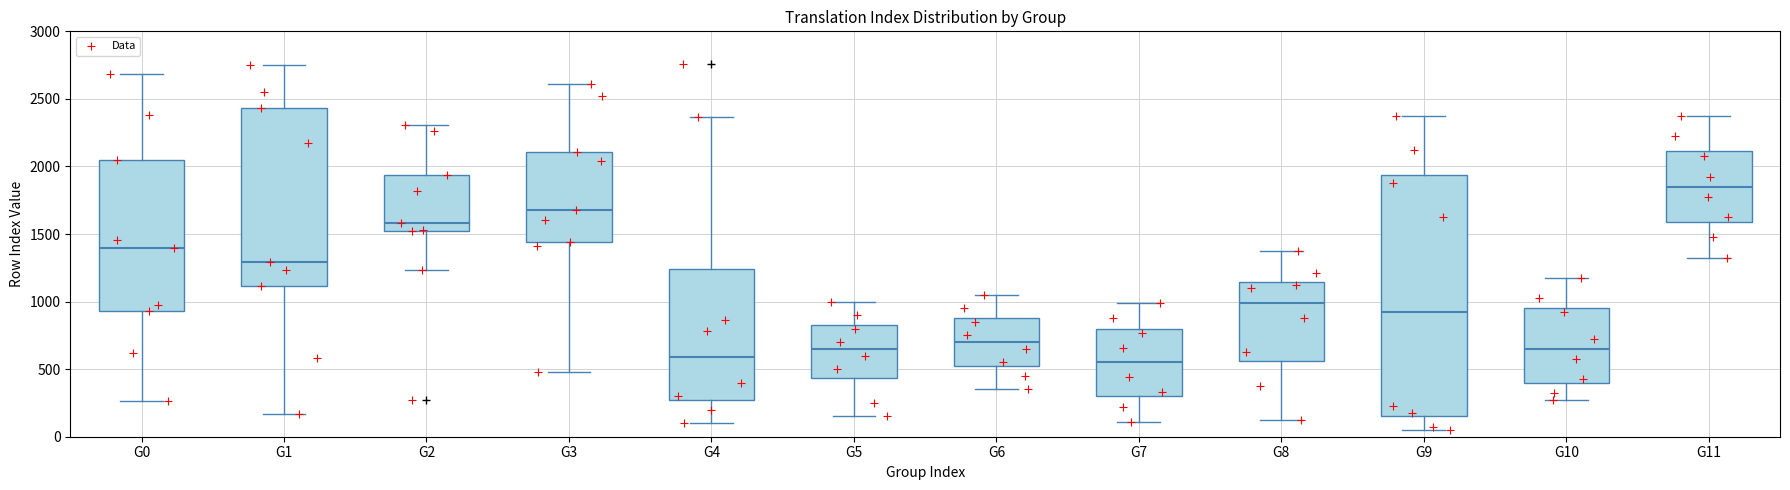

Where does the upper whisker of the box for G9 end on the y-axis? The values are not printed on the chart, so give them approximately, as read against the axis.

2400